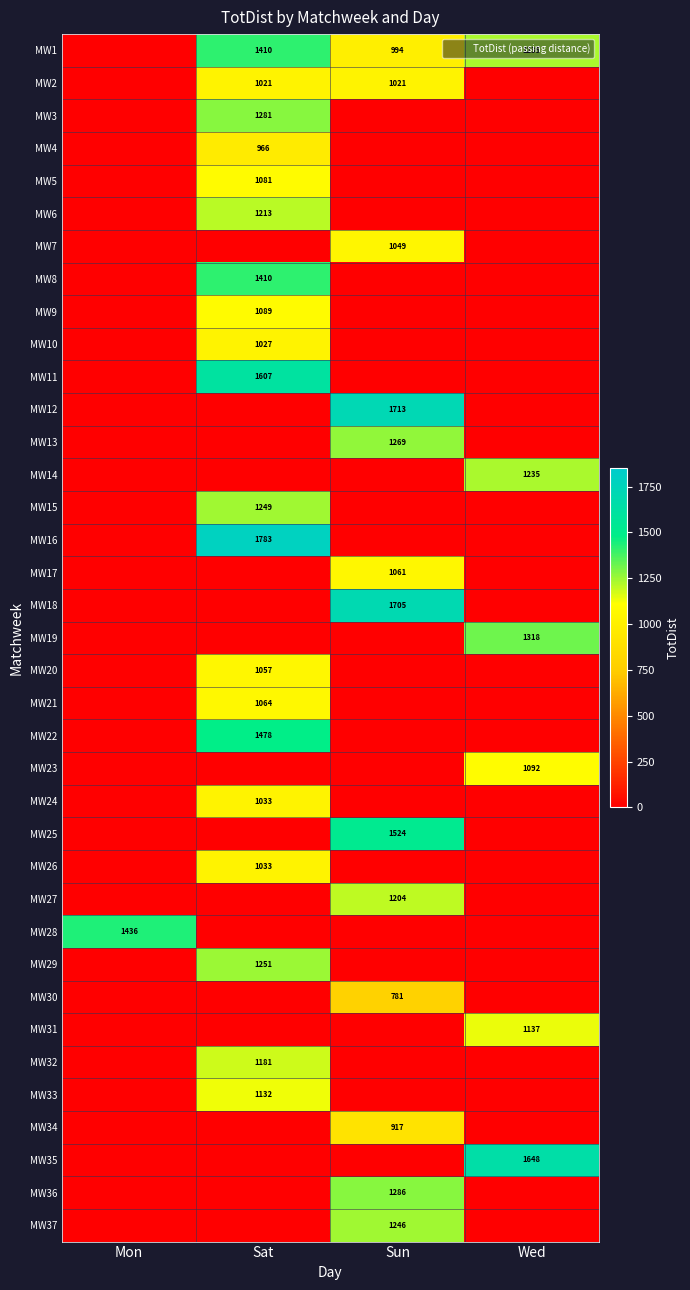

What is the spread (max minus min) of values at Sun?

1713